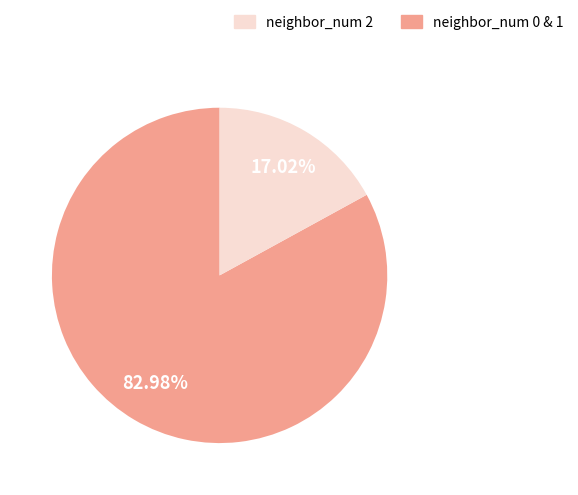

Is there a majority slice in this chart?

Yes